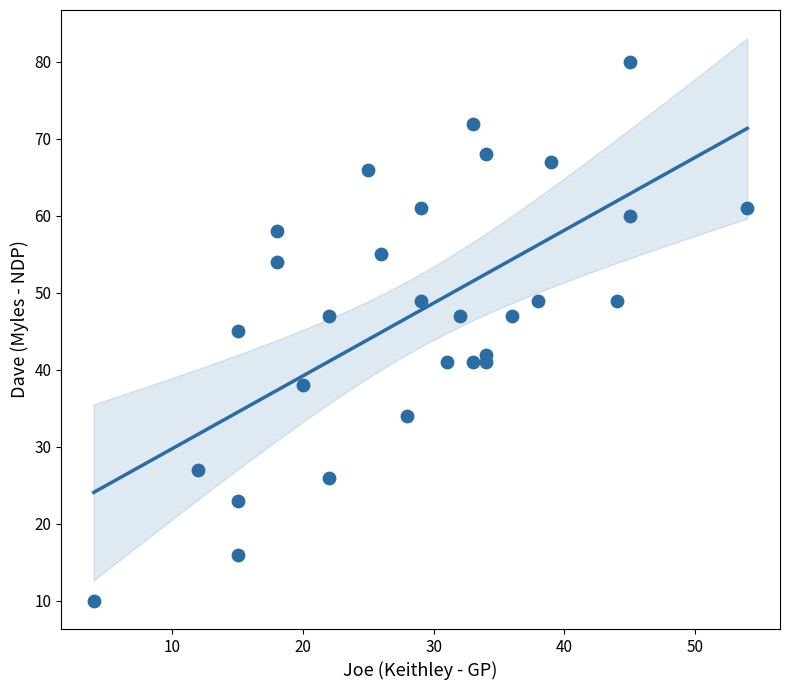

What is the range of X values (max minus min)?

50